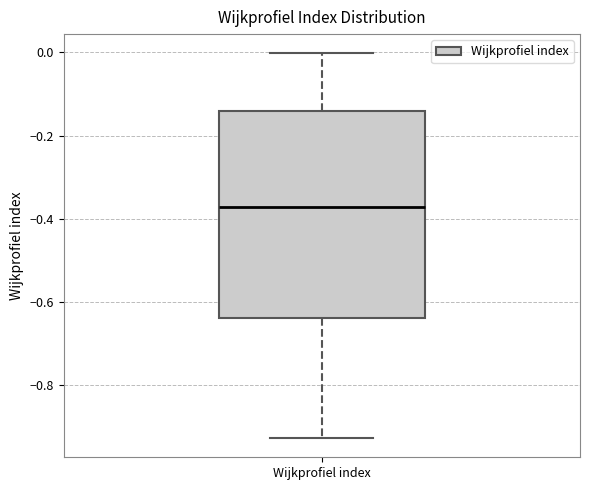

Transcribe this box plot: give where the median line is, the range the box spans, and where the two whiskers end, as read against the y-axis. The values are not printed on the chart, so give them approximately, as read against the axis.

median -0.38, box -0.64 to -0.14, whiskers -0.92 to 0.00